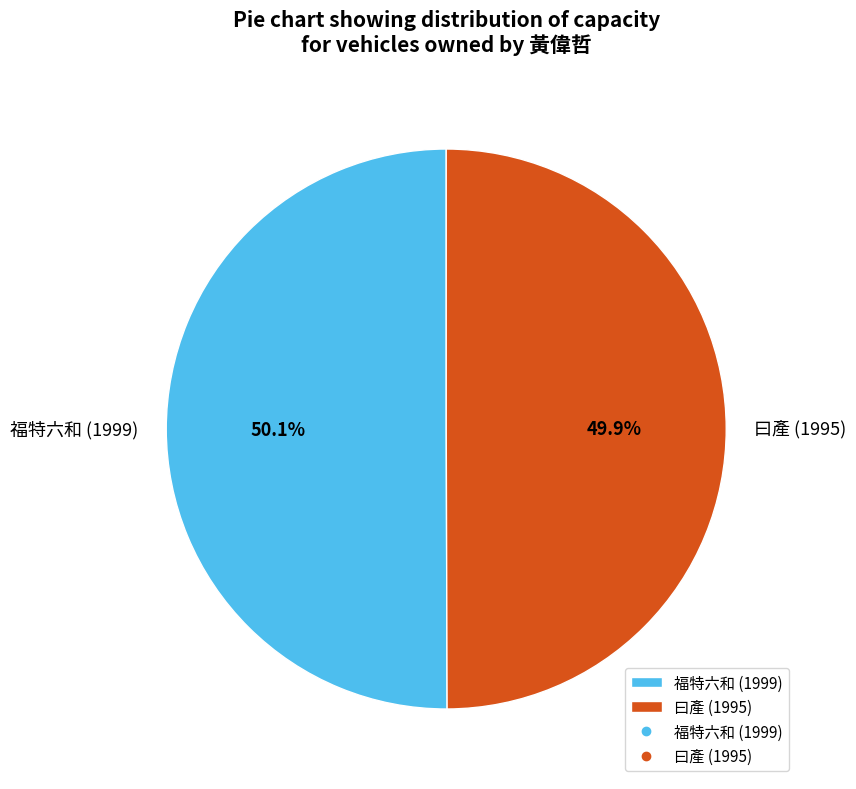

Do 曰產 (1995) and 福特六和 (1999) together represent more than half of the pie?

Yes